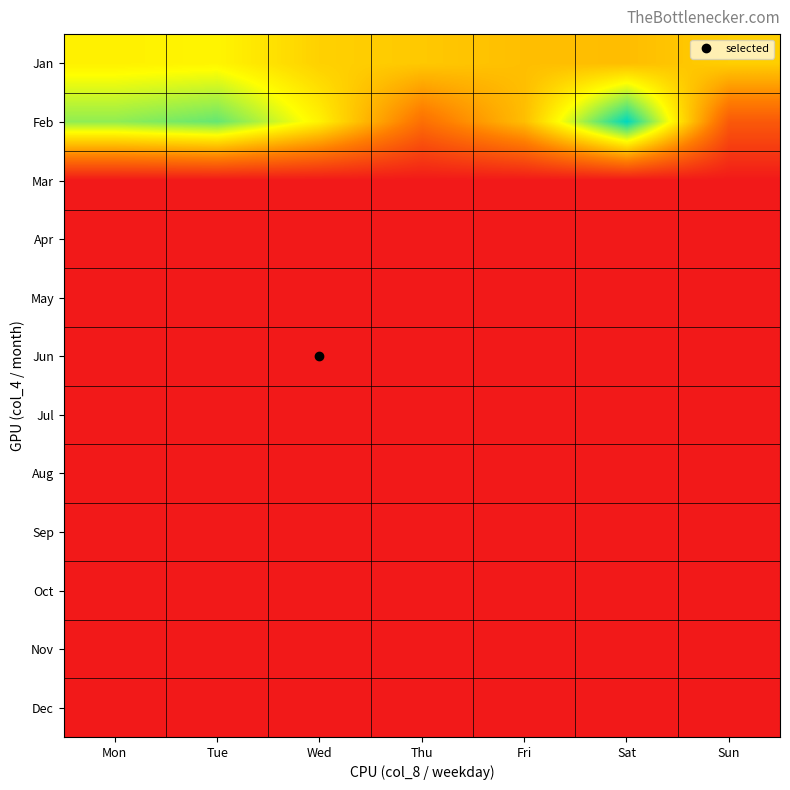

Between Wed and Thu, which is larger?

Wed